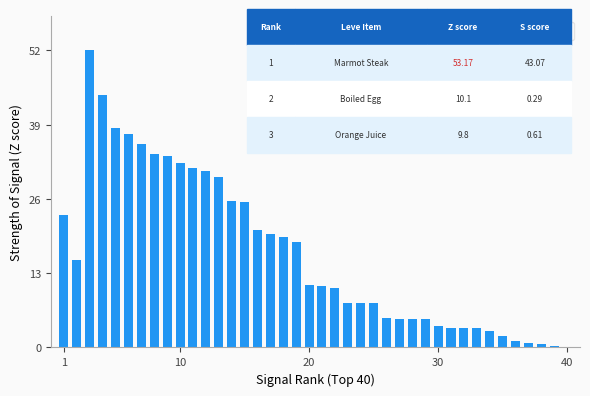

What is the greatest value displayed?

52.0